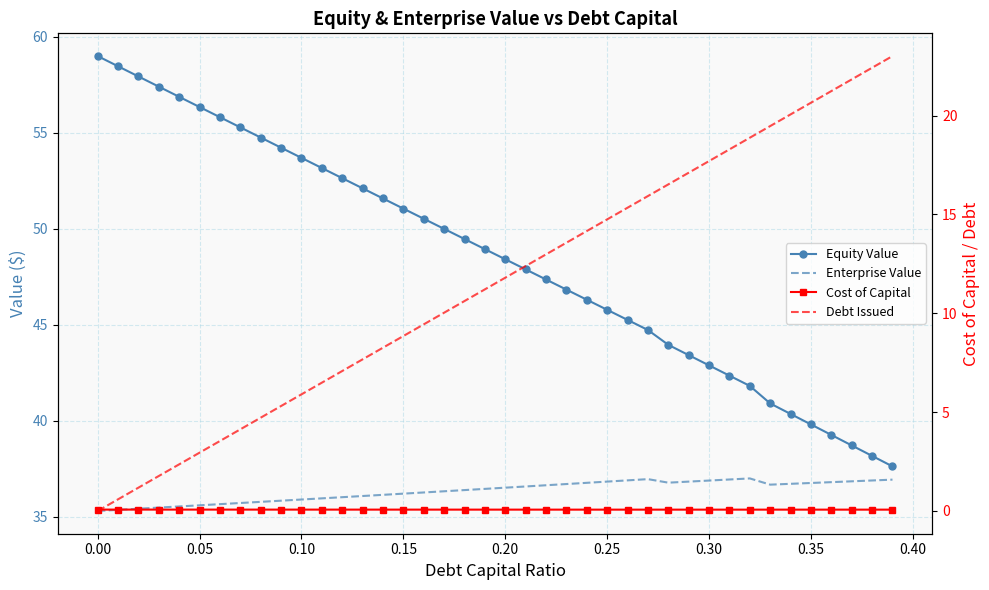

Which series has the widest spread of values?

Debt Issued